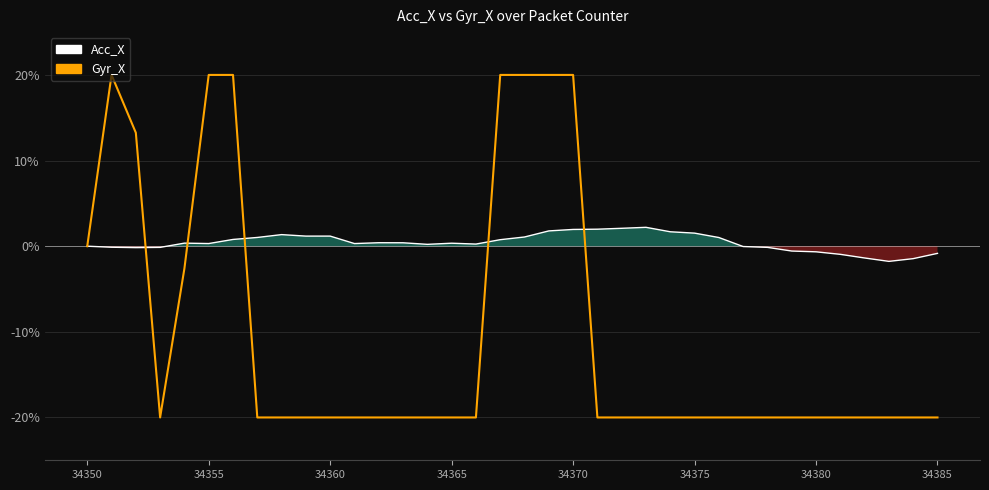

How many intersections are there between Gyr_X and Acc_X_line?

5